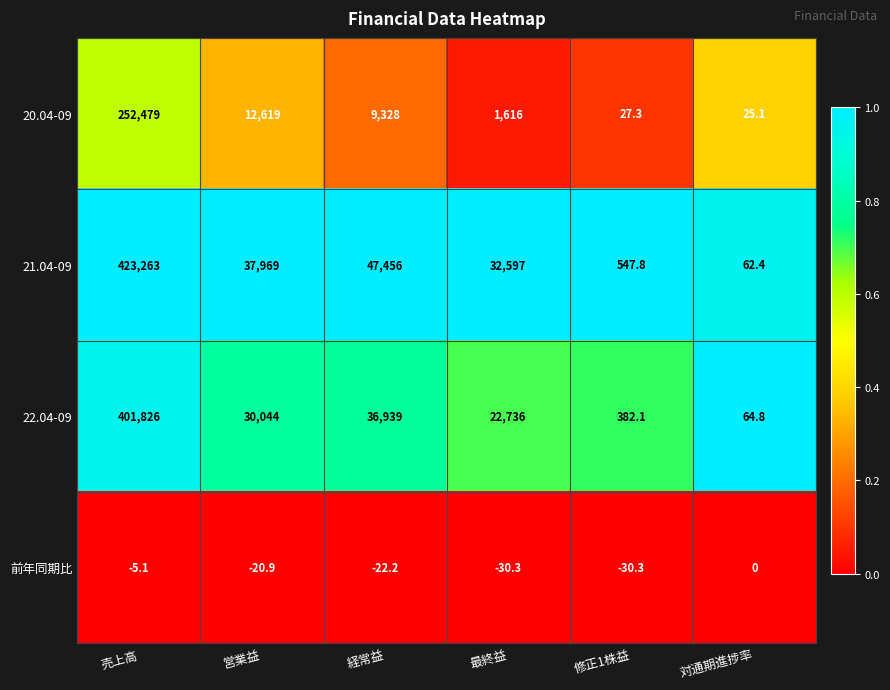

Rank the categories by 22.04-09 value from lowest to highest.

対通期進捗率, 修正1株益, 最終益, 営業益, 経常益, 売上高